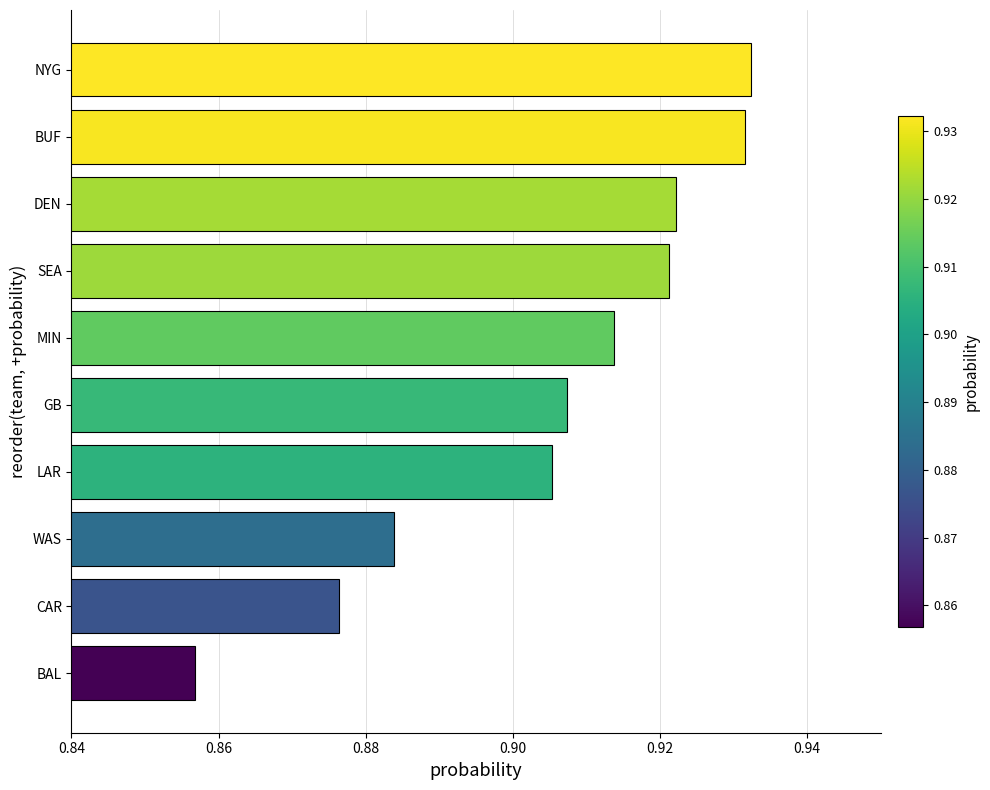

What is the sum of all values?

9.1